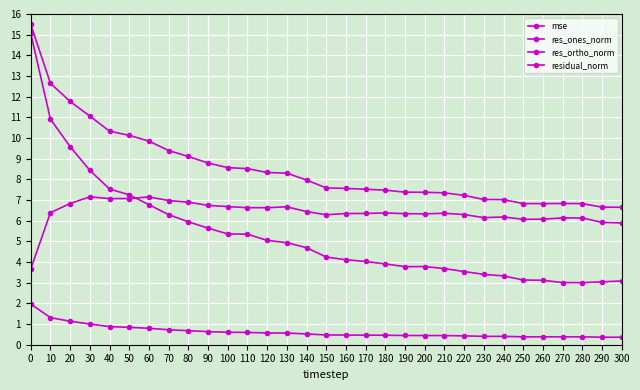

Does the chart display data point markers on the line(s)?

Yes